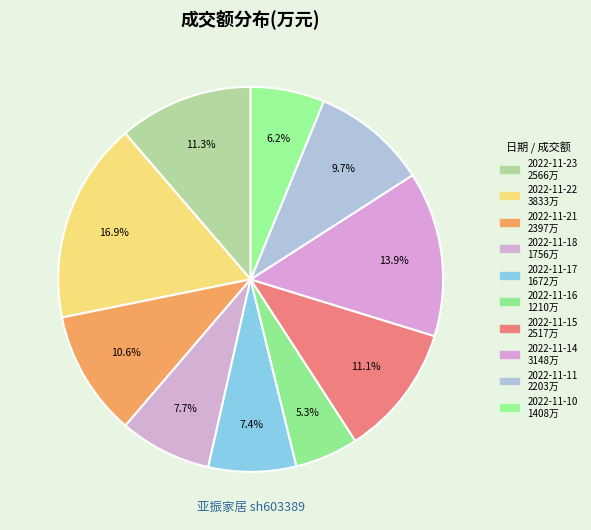

Does 2022-11-16 represent more than half of the total?

No